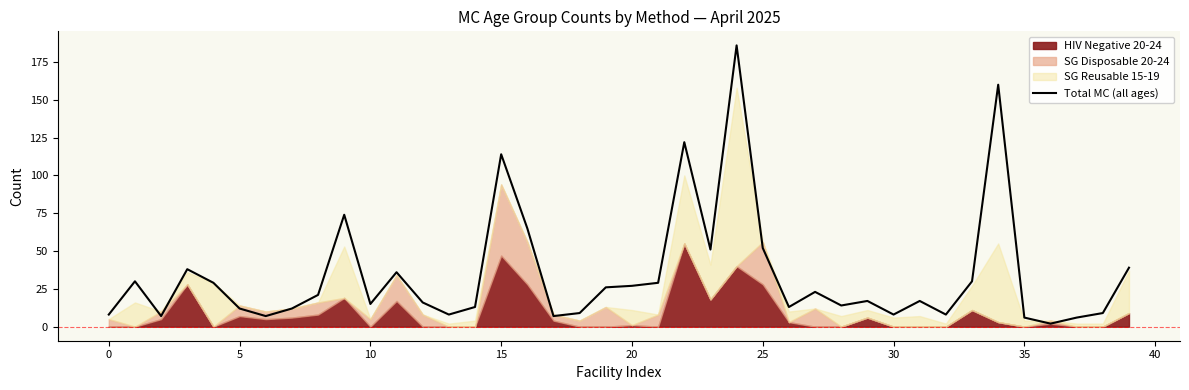

Approximately how many times larger is the value at 29 compared to 19?

0.7